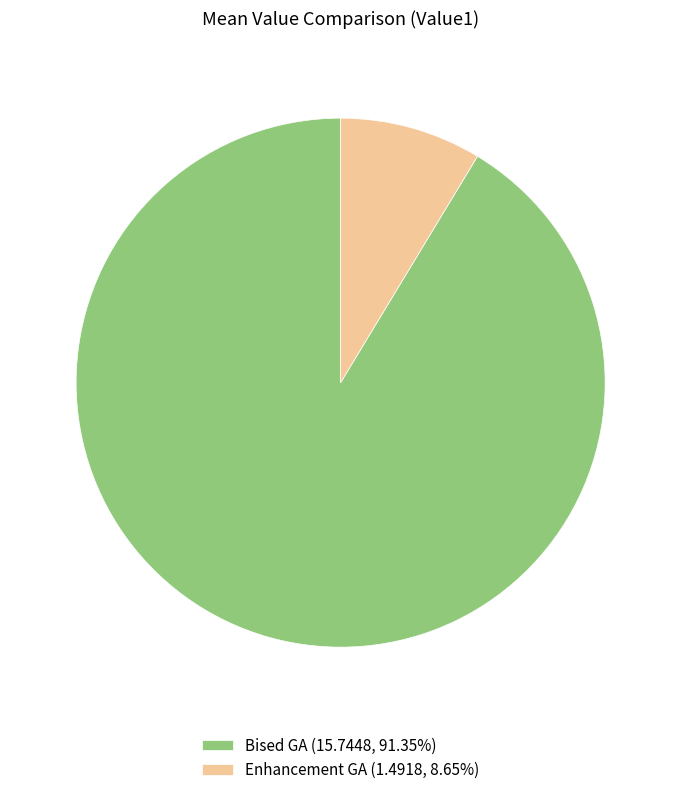

What is the largest slice in the pie chart?

Bised GA